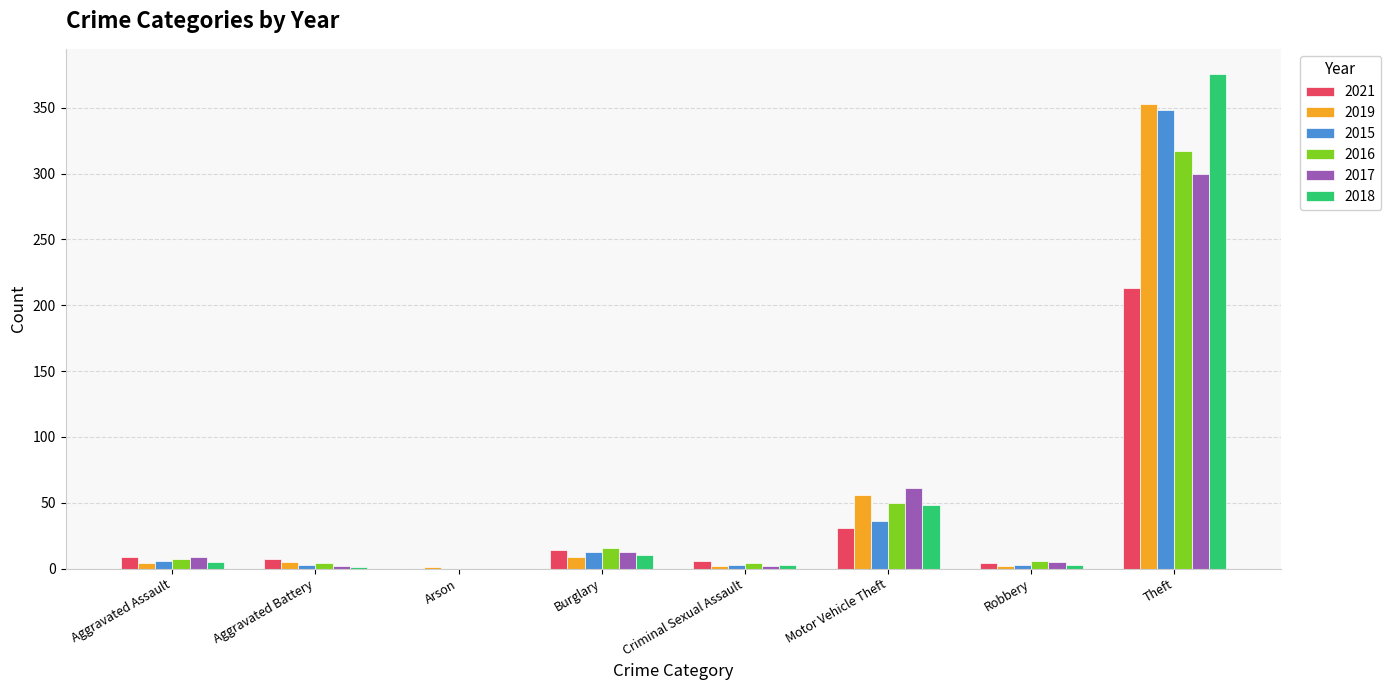

Is it true that 2021 equals 353 at Theft?

False